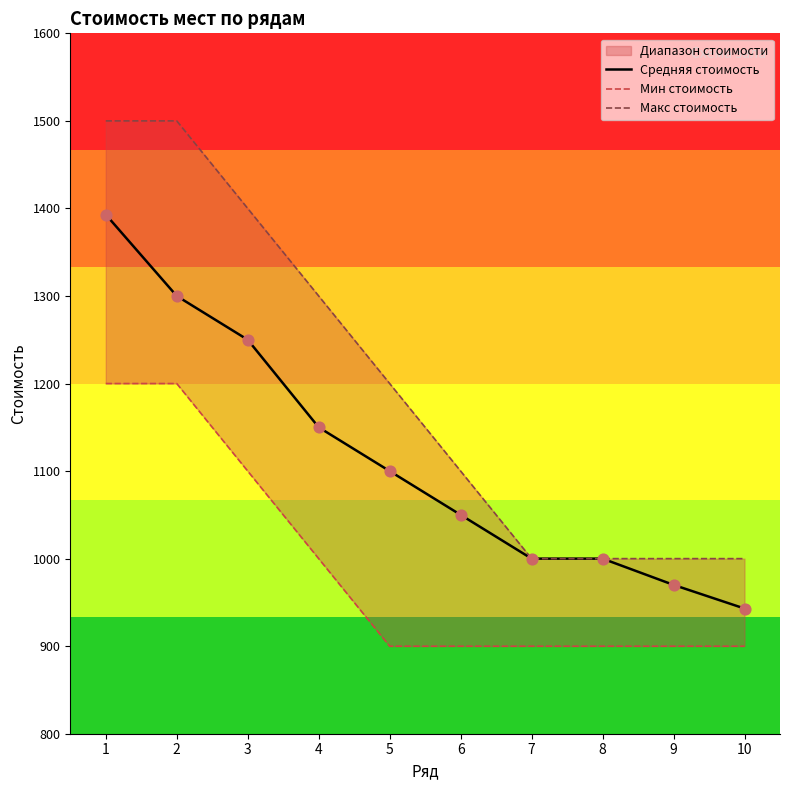

Is the value of Средняя стоимость at 6 greater than the value of Макс стоимость at 9?

Yes